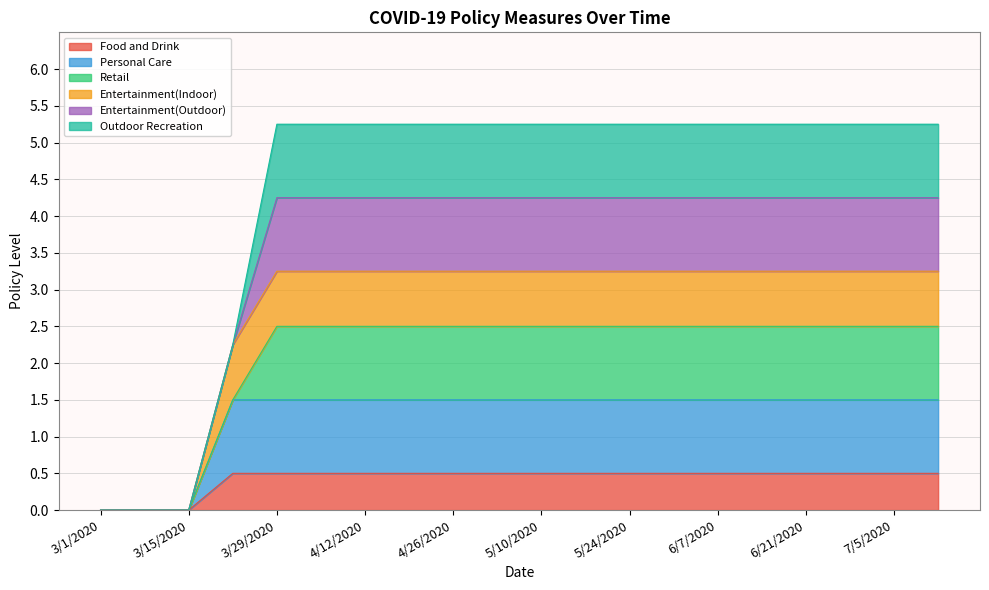

Which category has the highest value in the Personal Care series?

3/22/2020